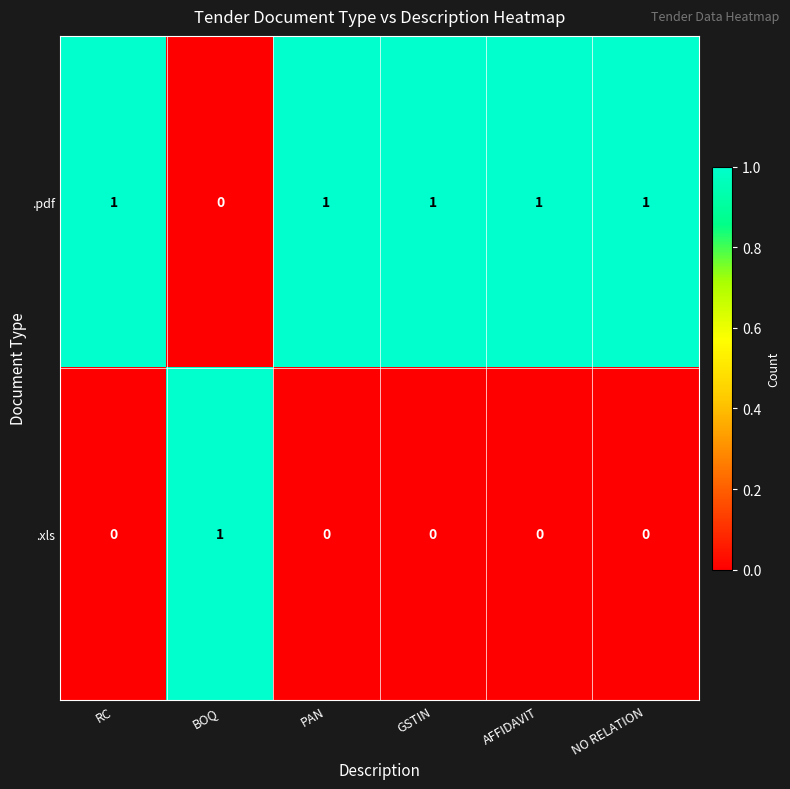

Rank the series at AFFIDAVIT from highest to lowest value.

.pdf, .xls